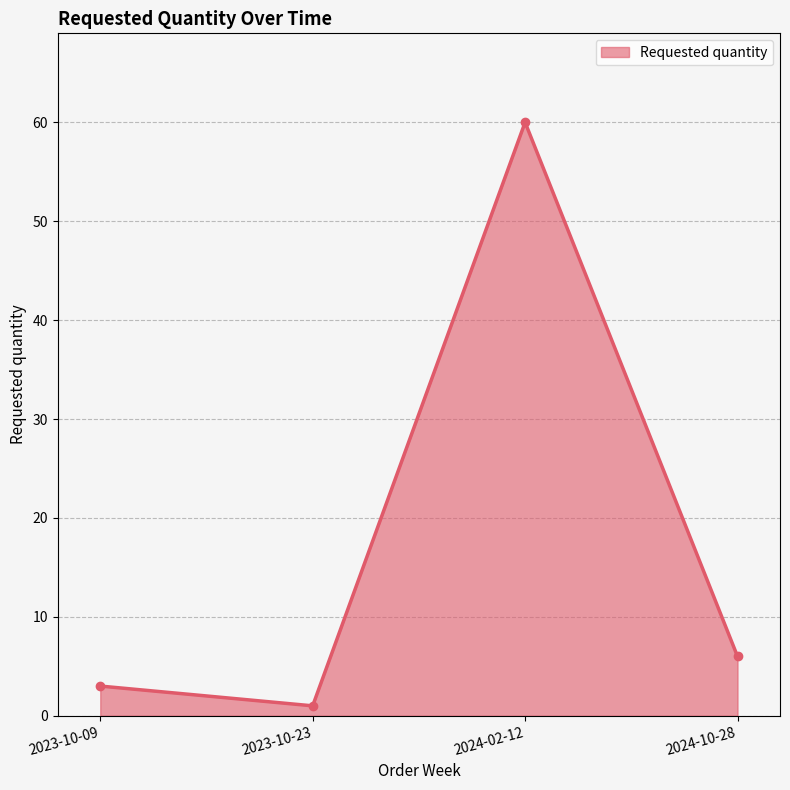

What is the label of the 2nd point from the right?

2024-02-12